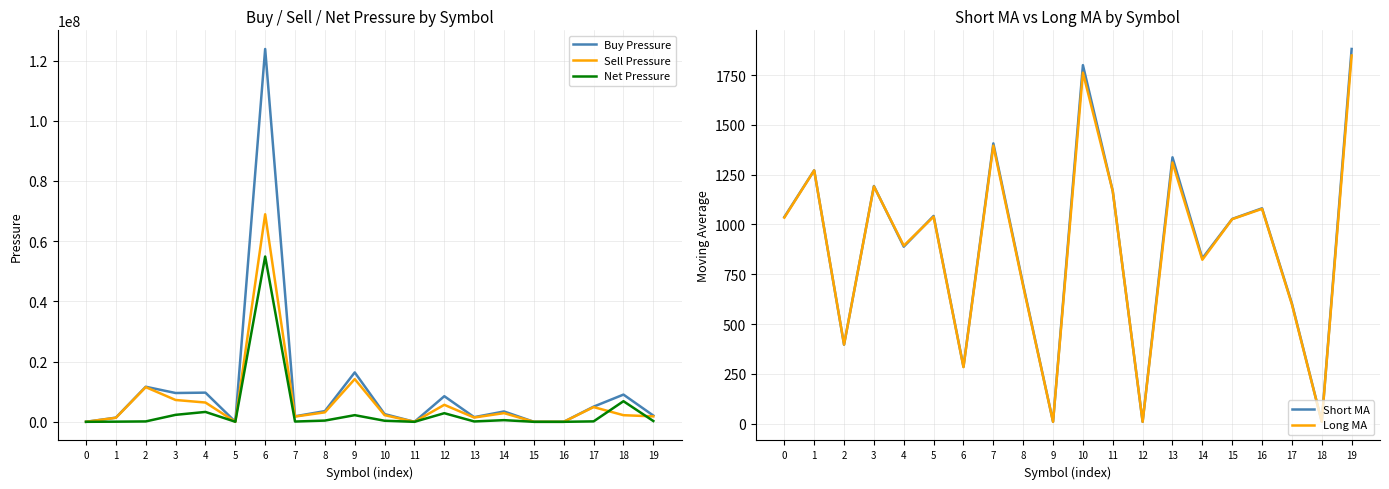

True or false: Net Pressure and Sell Pressure cross at least once.

True